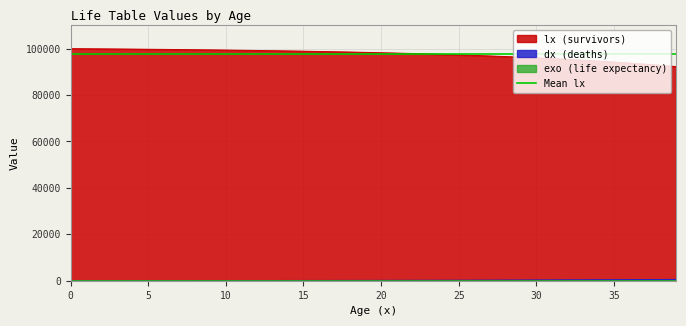

What is the average value of the exo series?

47.6